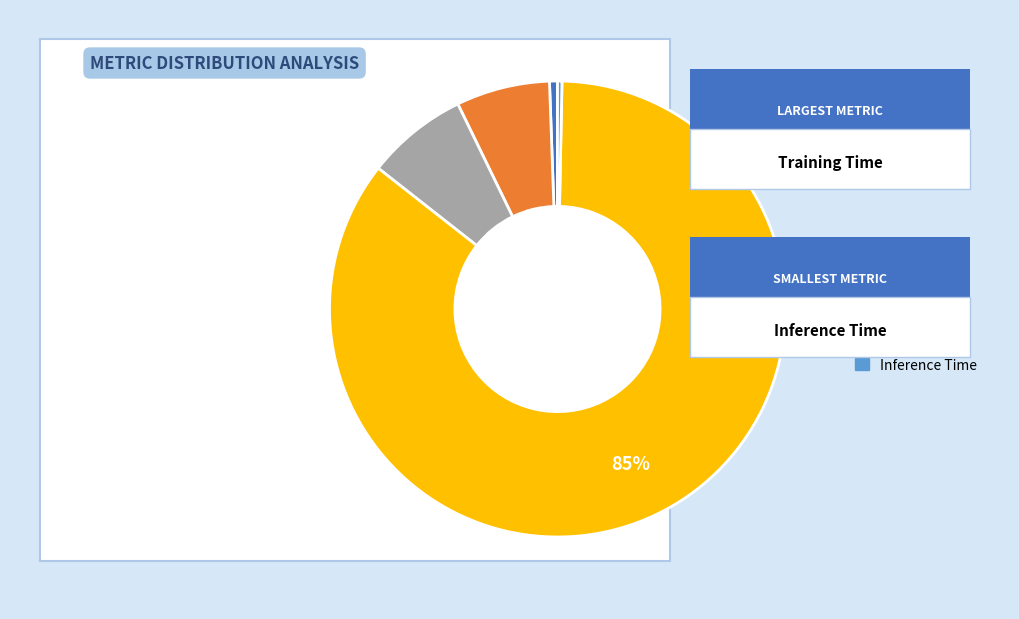

What is the largest slice in the pie chart?

Training Time